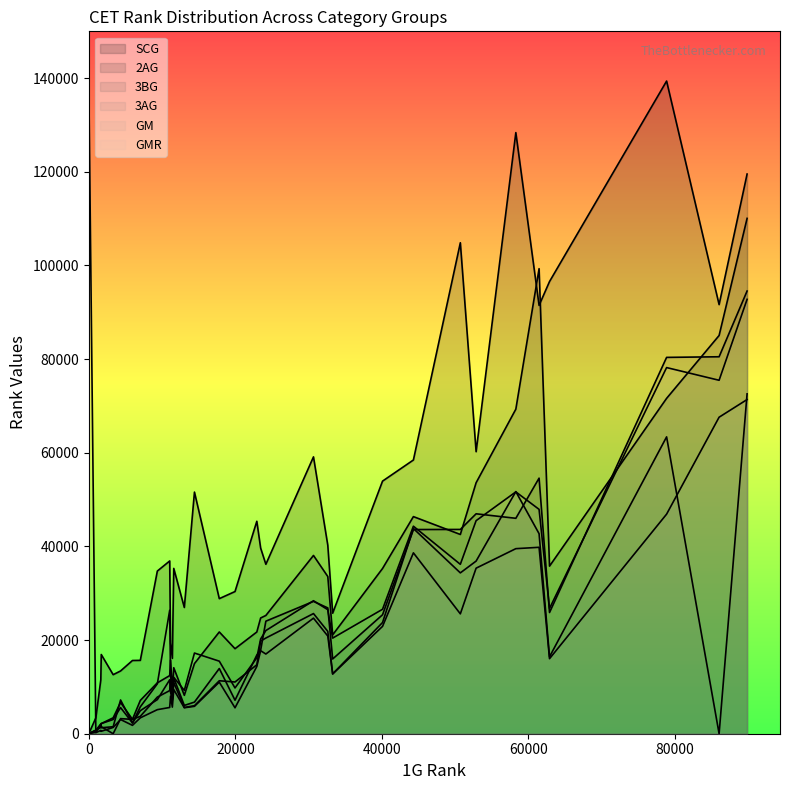

How many categories are shown in the chart?

15